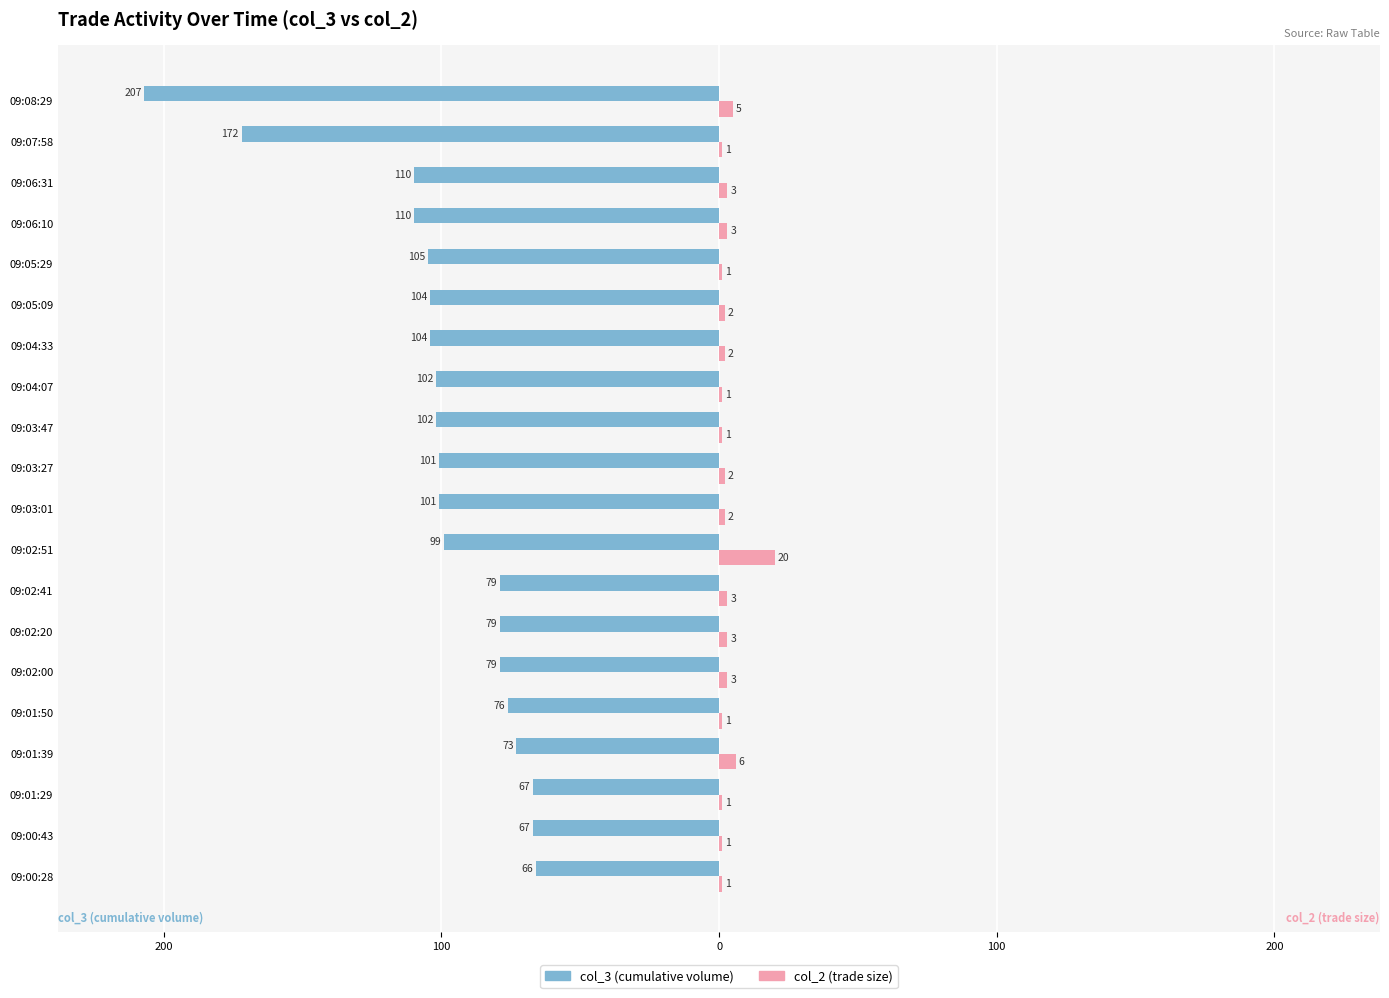

What are all the series names shown in the legend?

col_3 (cumulative volume), col_2 (trade size)